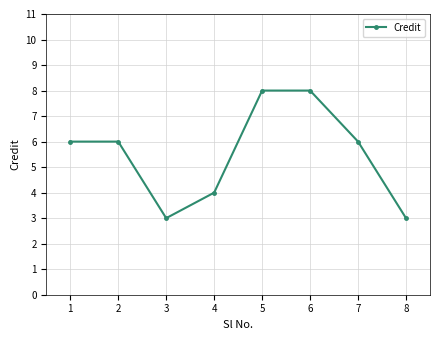

True or false: there are more than 2 points higher than both neighbors.

False